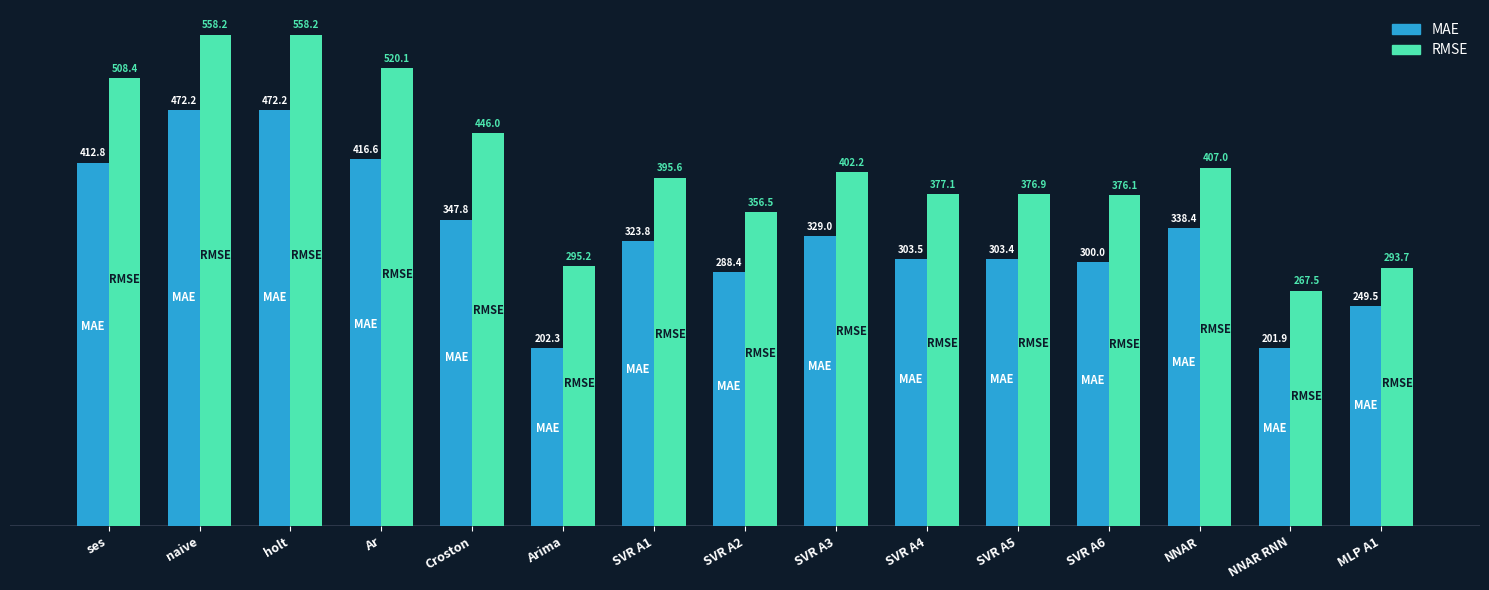

What is the average value of the MAE series?

330.8